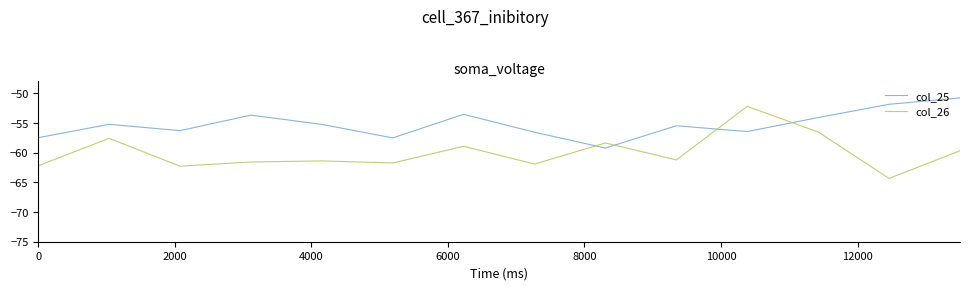

At which label does col_26 reach its peak?

10